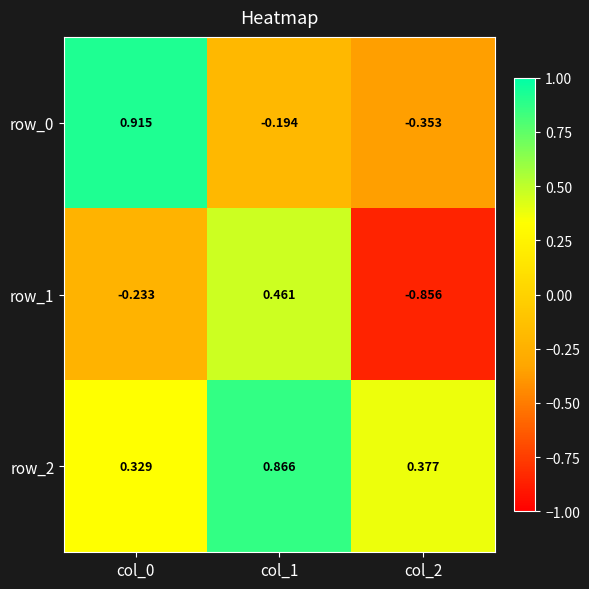

Count the number of data series in this chart.

3